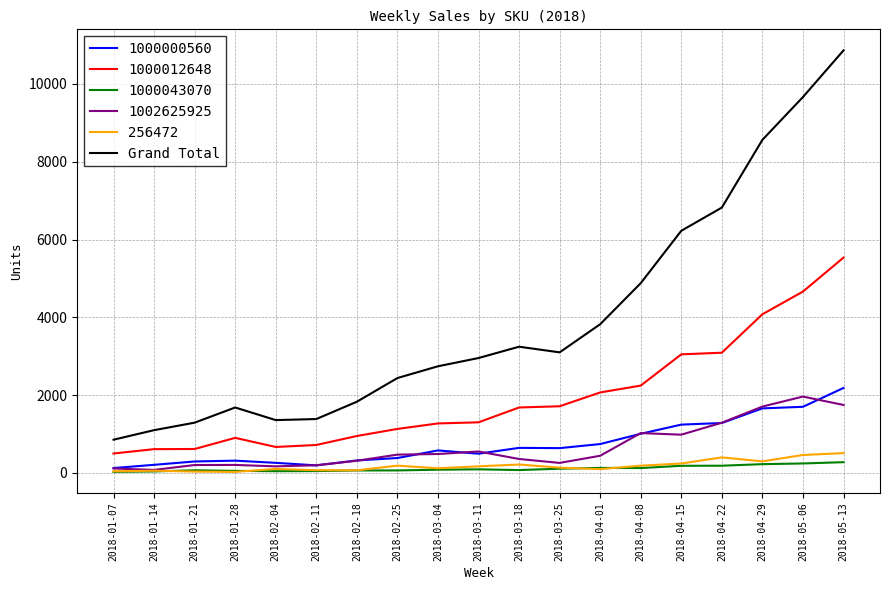

True or false: Grand Total and 256472 cross at least once.

False